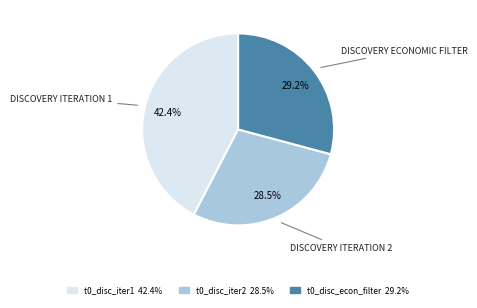

Does any single category account for the majority?

No